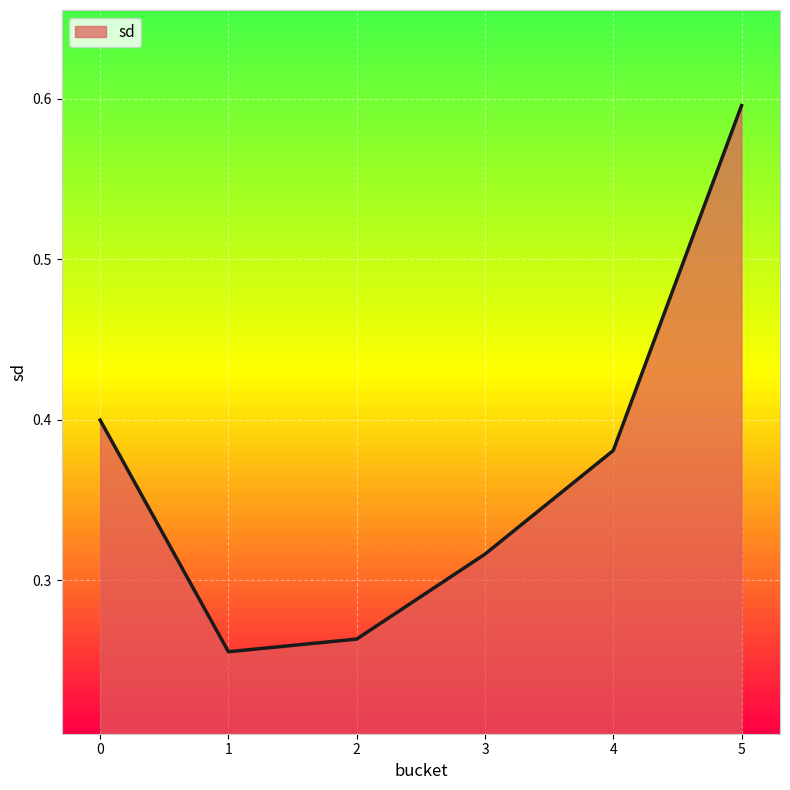

What is the sum of the values at 0 and 2?

0.7